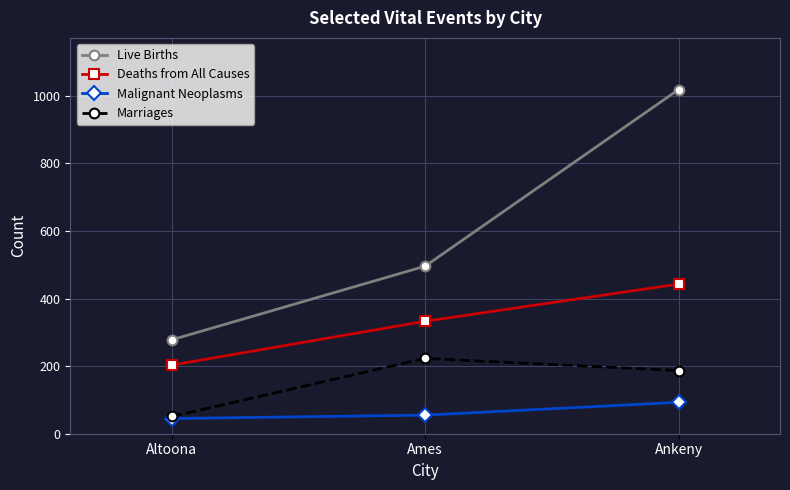

How many data points does each series have?

3